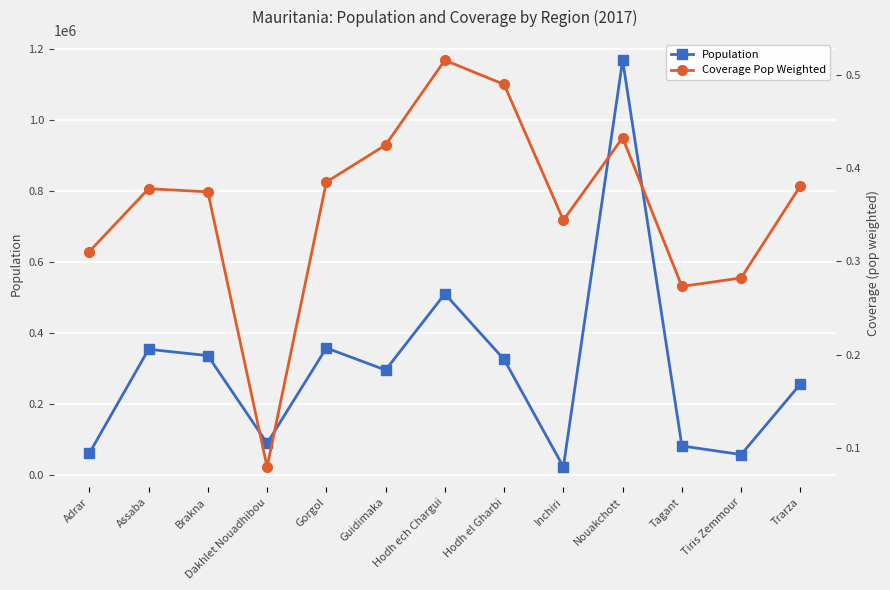

Rank the categories by Population value from lowest to highest.

Inchiri, Tiris Zemmour, Adrar, Tagant, Dakhlet Nouadhibou, Trarza, Guidimaka, Hodh el Gharbi, Brakna, Assaba, Gorgol, Hodh ech Chargui, Nouakchott